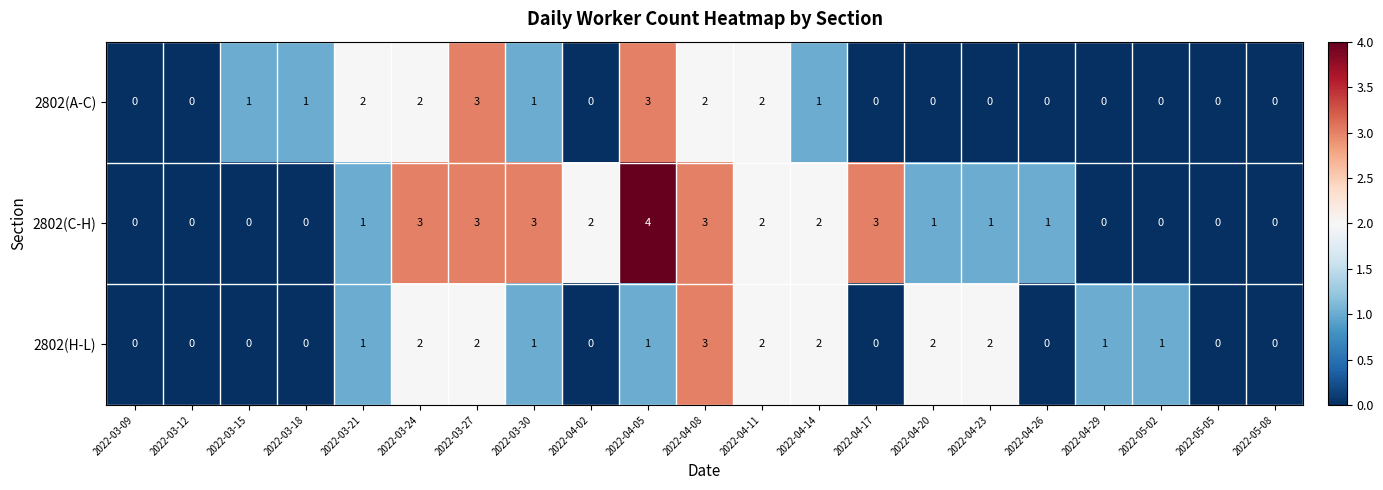

The value of 2802(H-L) at 2022-04-11 is 2. True or false?

True